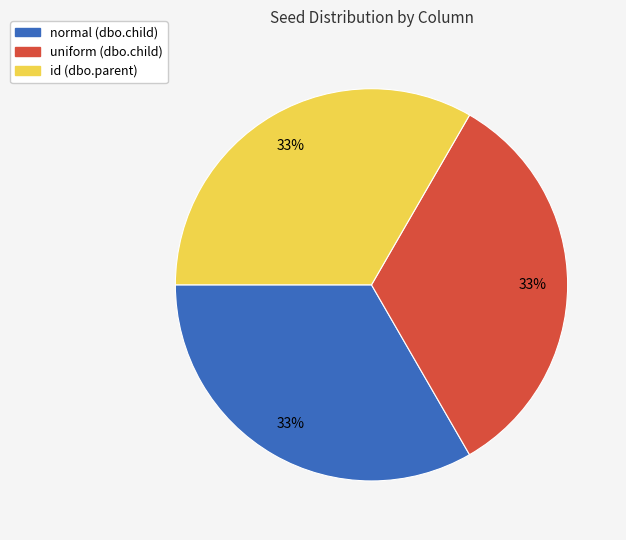

Is it true that uniform (dbo.child) is 42% of the pie?

False